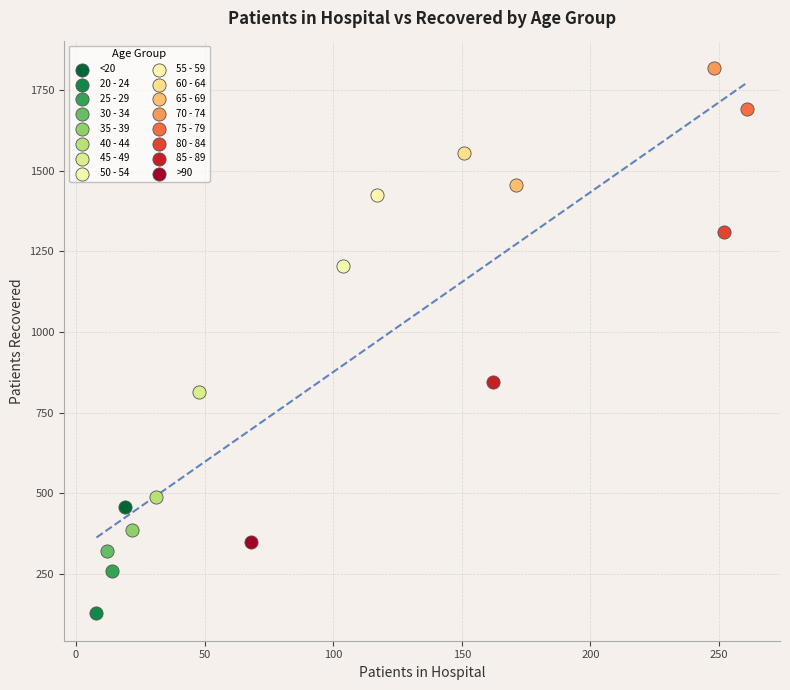

What are all the series names shown in the legend?

<20, 20 - 24, 25 - 29, 30 - 34, 35 - 39, 40 - 44, 45 - 49, 50 - 54, 55 - 59, 60 - 64, 65 - 69, 70 - 74, 75 - 79, 80 - 84, 85 - 89, >90